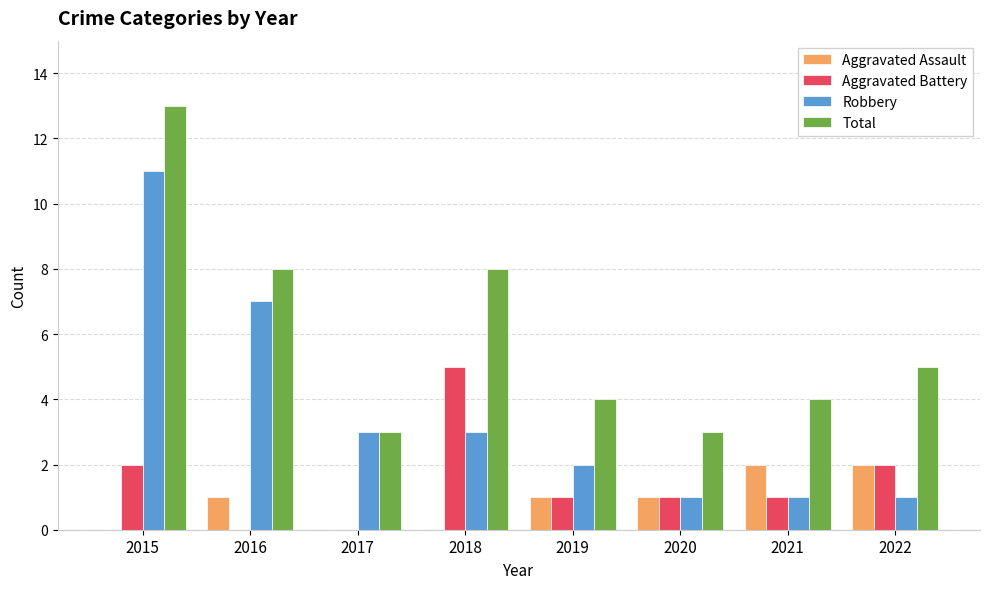

Which series changed the most between 2015 and 2022?

Robbery